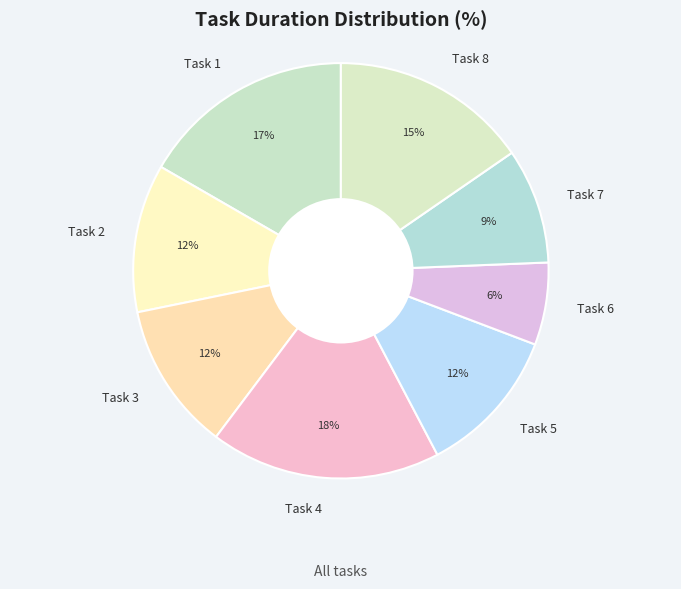

How many segments does this pie chart have?

8